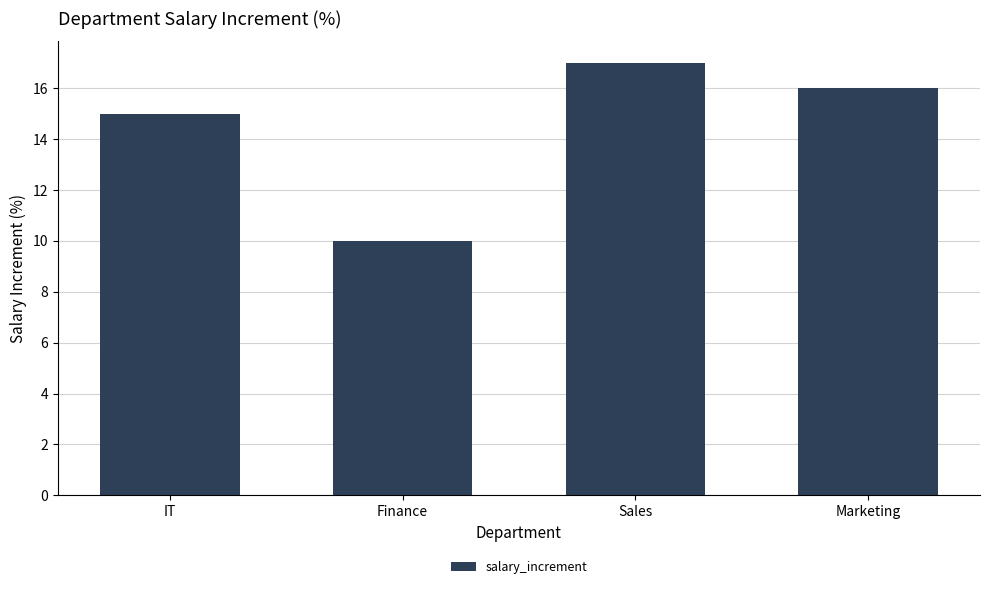

What is the label of the 3rd bar from the right?

Finance